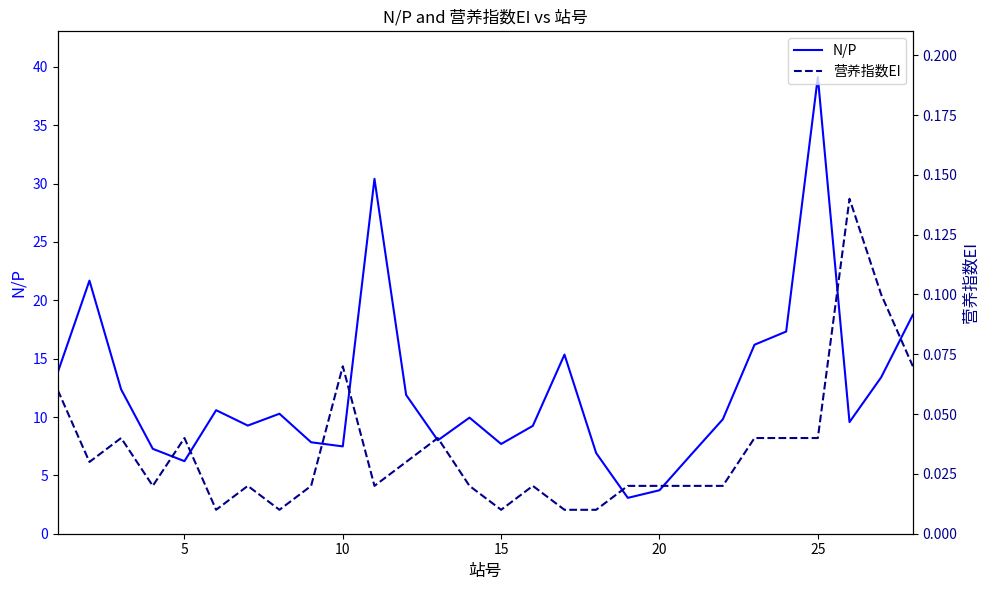

How many lines are shown in the chart?

2